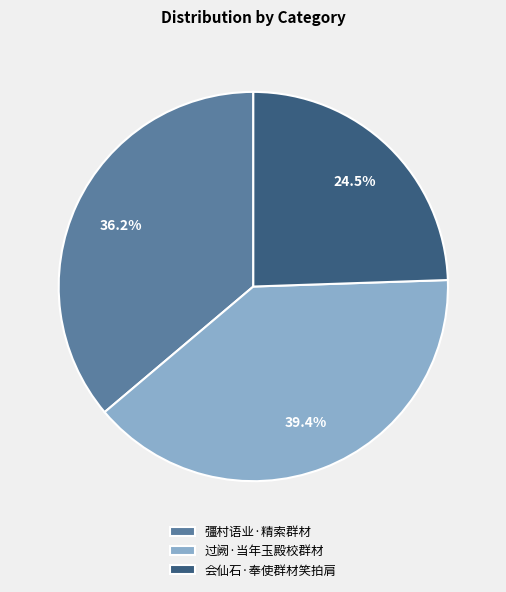

What is the ratio of the value at 彊村语业·精索群材 to the value at 过阙·当年玉殿校群材?

0.9